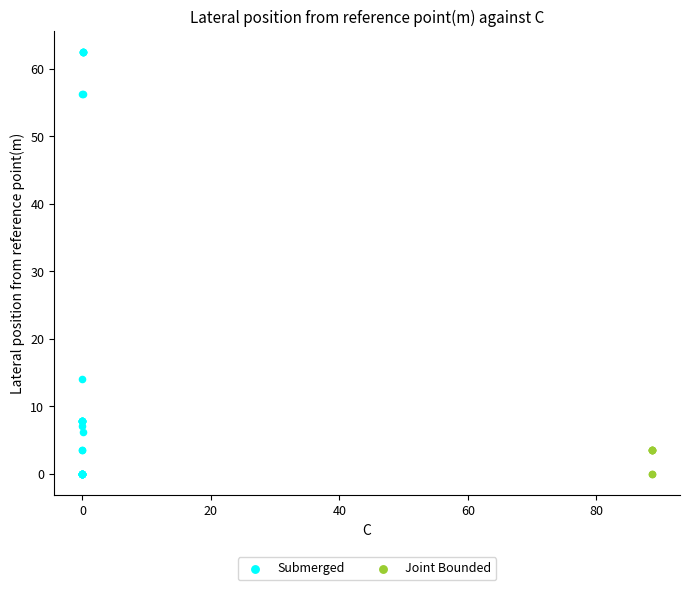

Which series contains the highest Y value?

Submerged